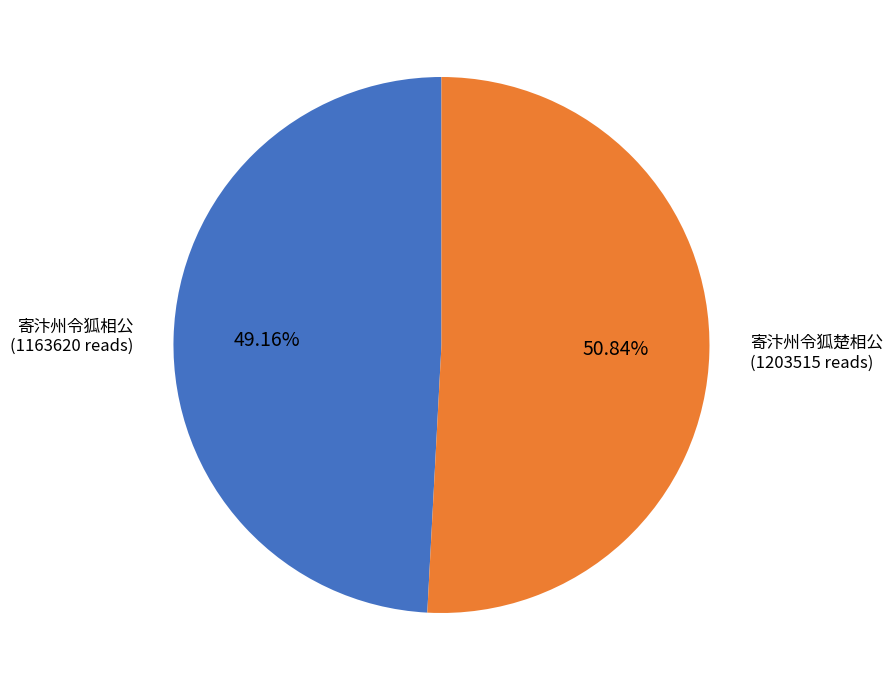

Is there any slice that represents more than half of the pie?

Yes